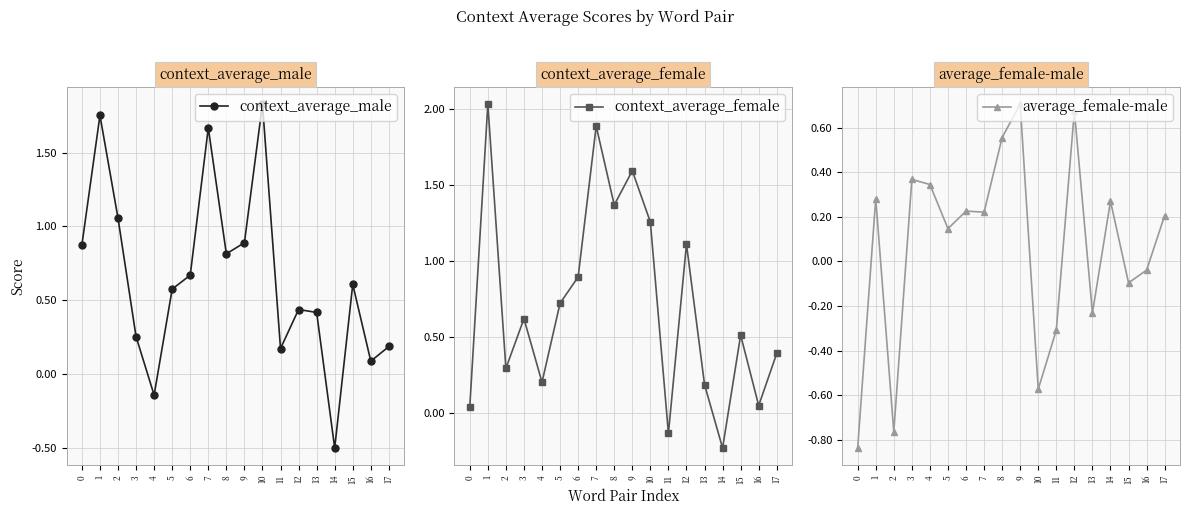

How many times do context_average_female and context_average_male cross each other?

9